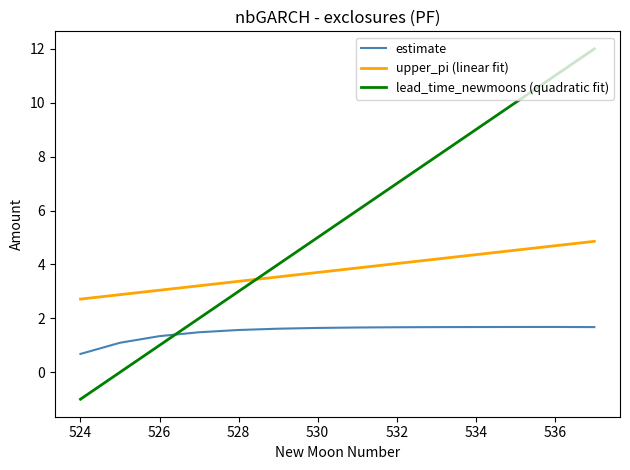

What is the minimum value shown in the chart?

-1.0